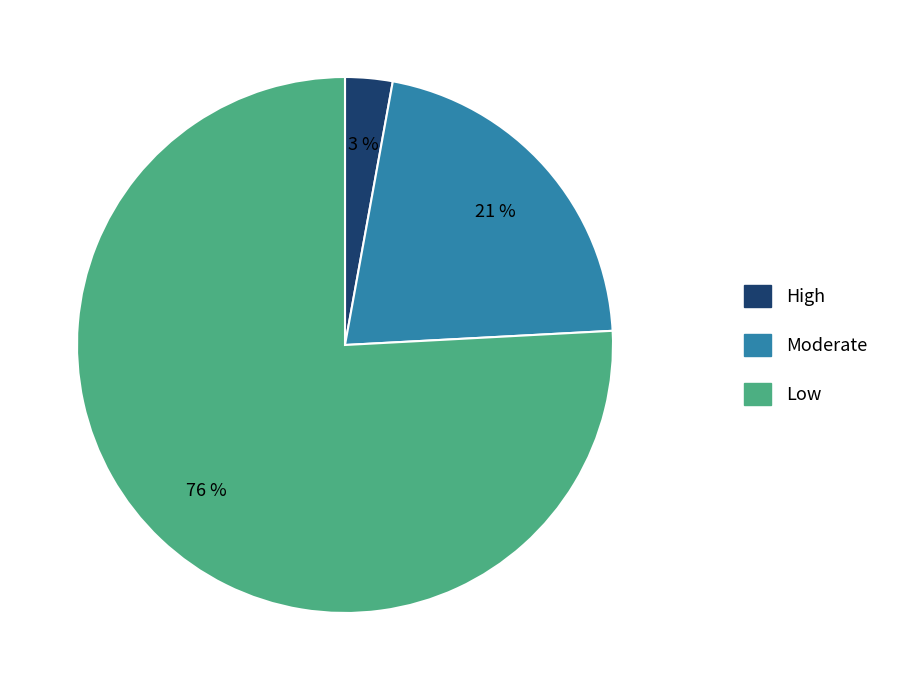

Is it true that Moderate is 13% of the pie?

False